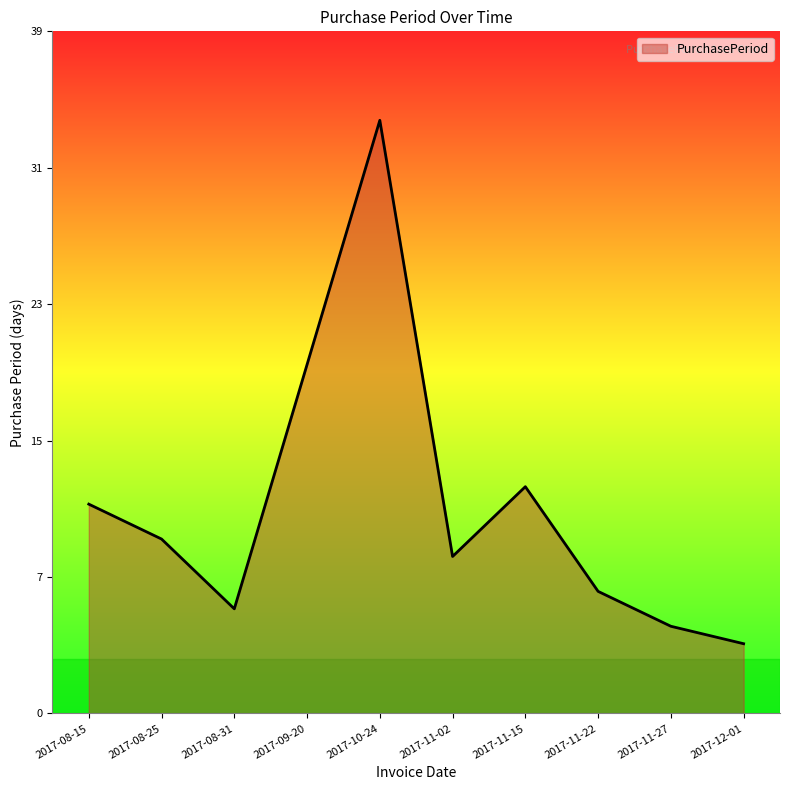

Where is the first local minimum?

2017-08-31